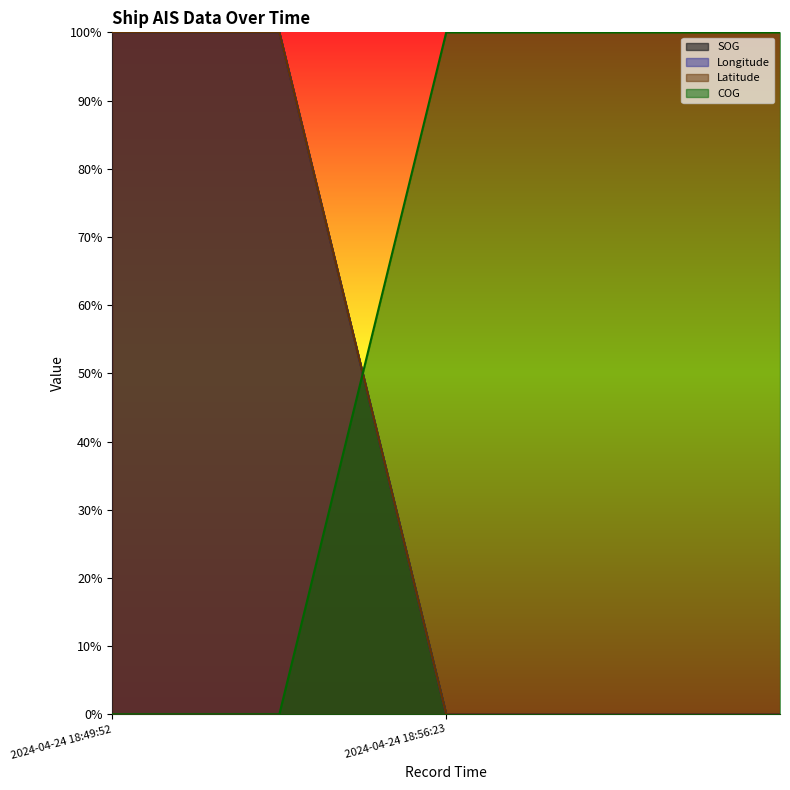

At which category is the sum across all series the highest?

2024-04-24 18:49:52